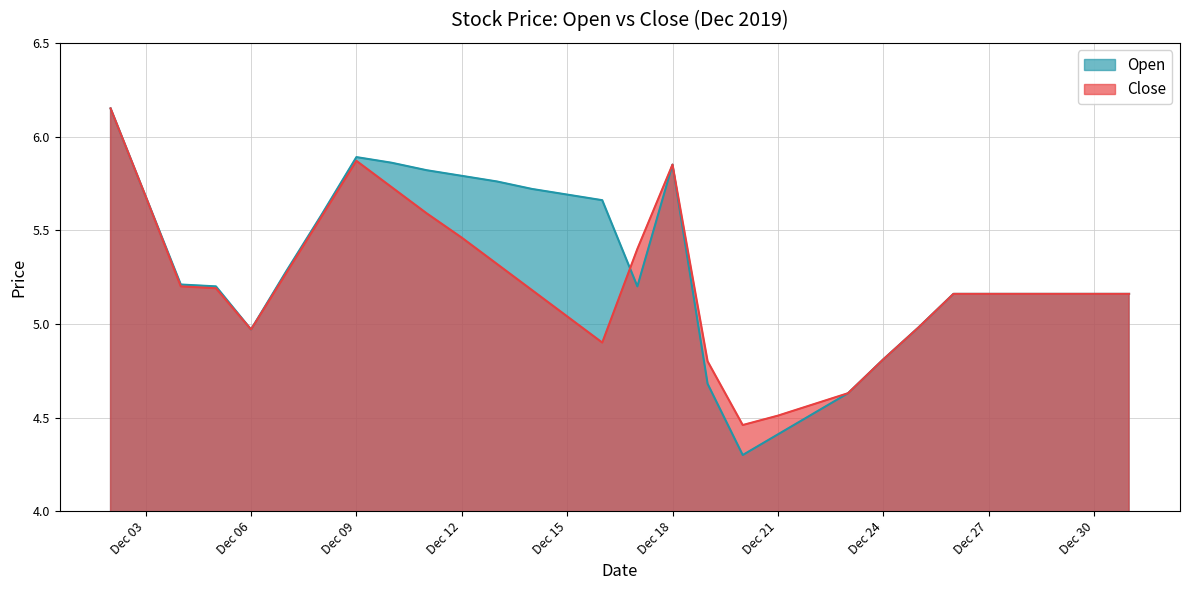

The Open series shows 2.3 at Dec 18. True or false?

False